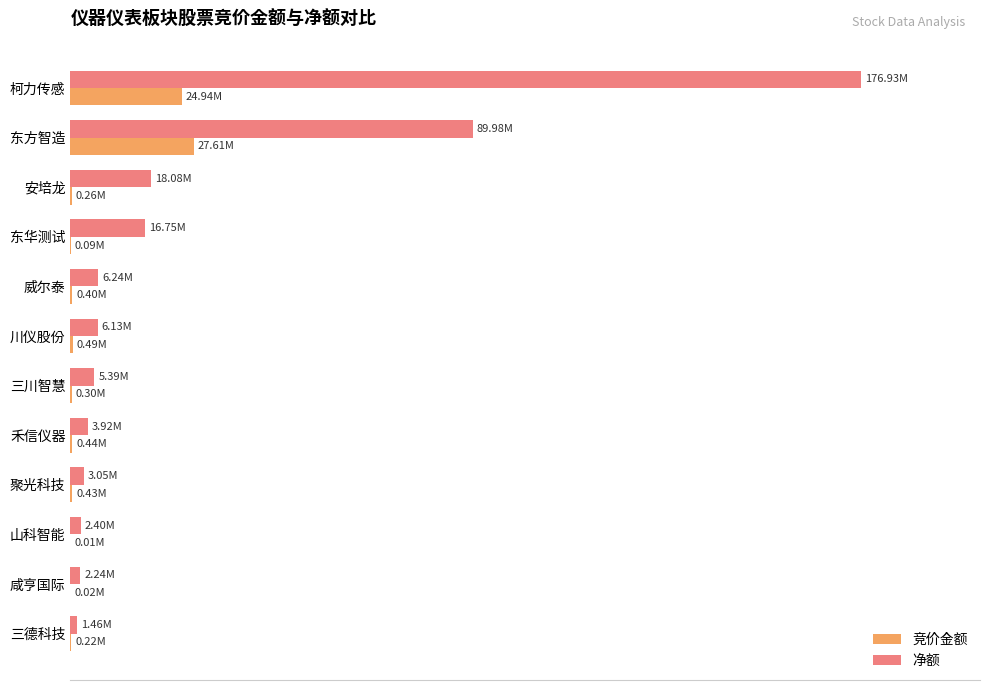

What are all the series names shown in the legend?

竞价金额, 净额